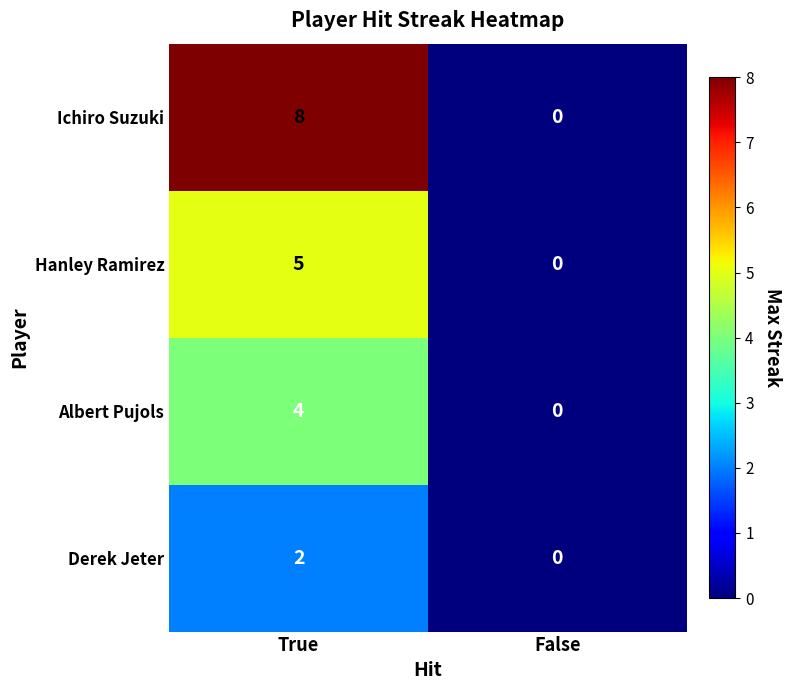

Between True and False, which series saw the biggest shift?

Ichiro Suzuki